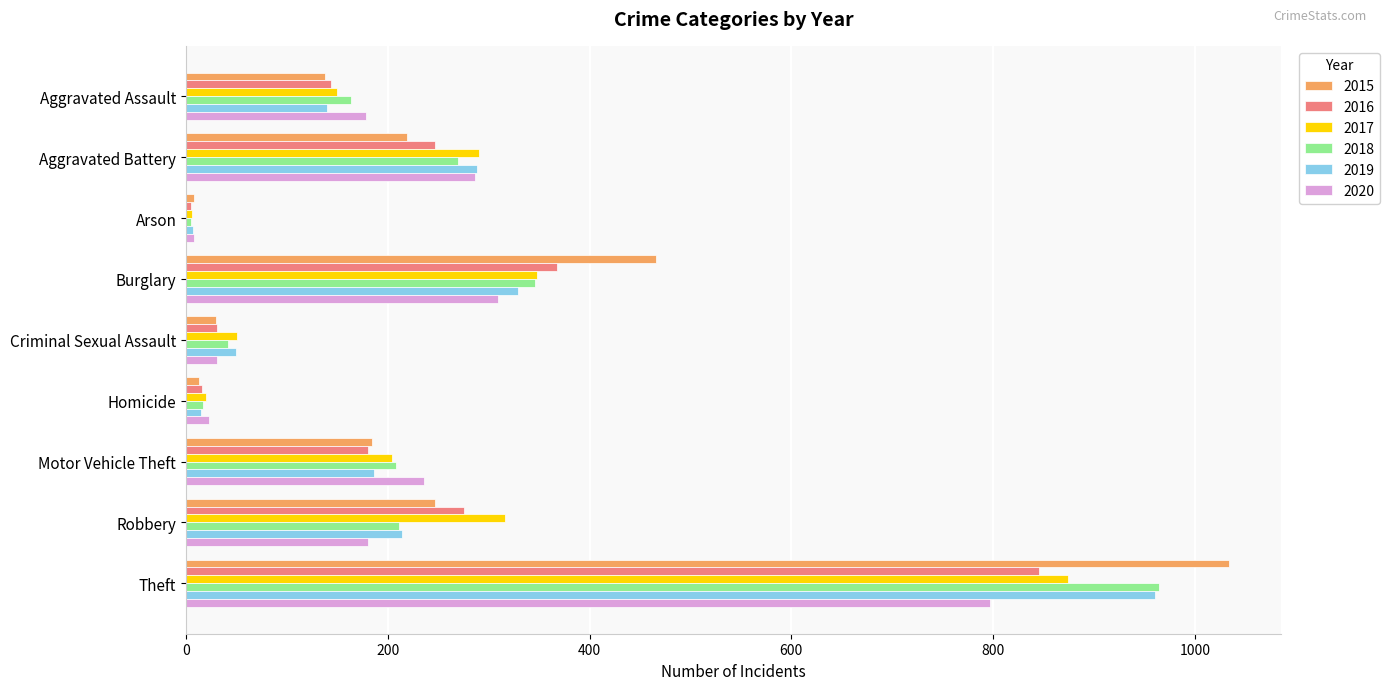

What is the spread (max minus min) of values at Theft?

237